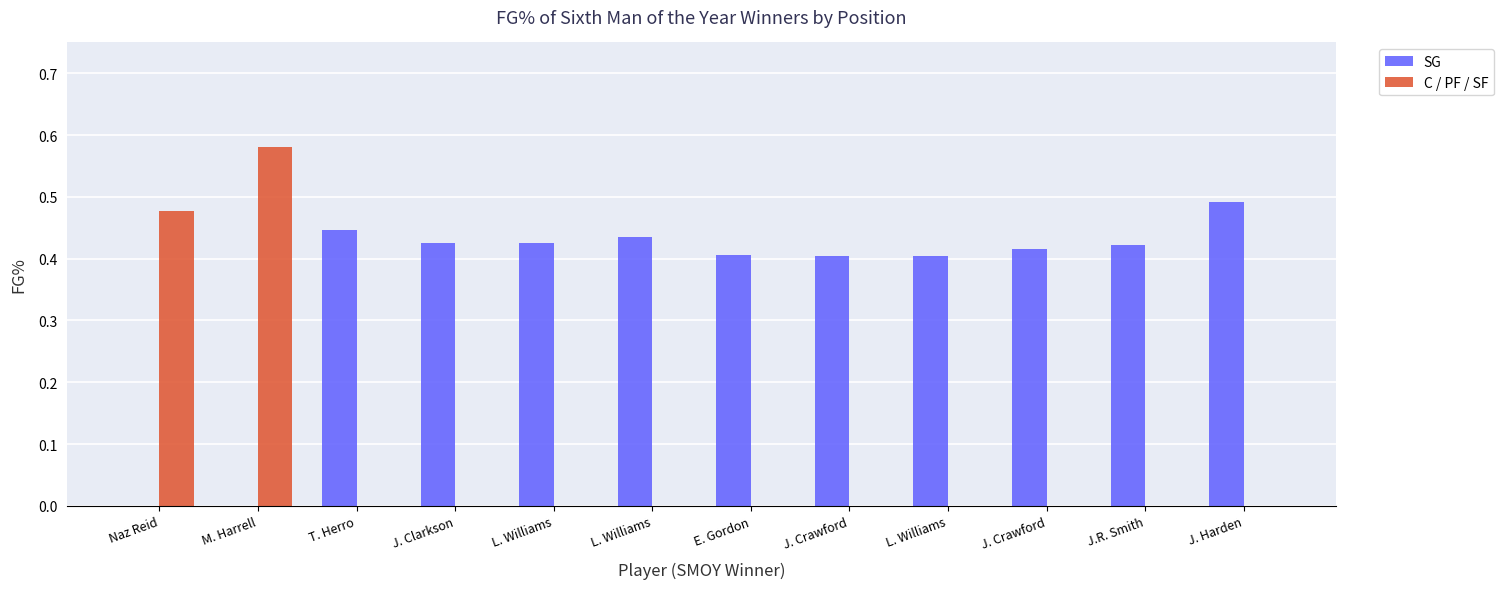

What is the label of the 5th bar from the left?

L. Williams